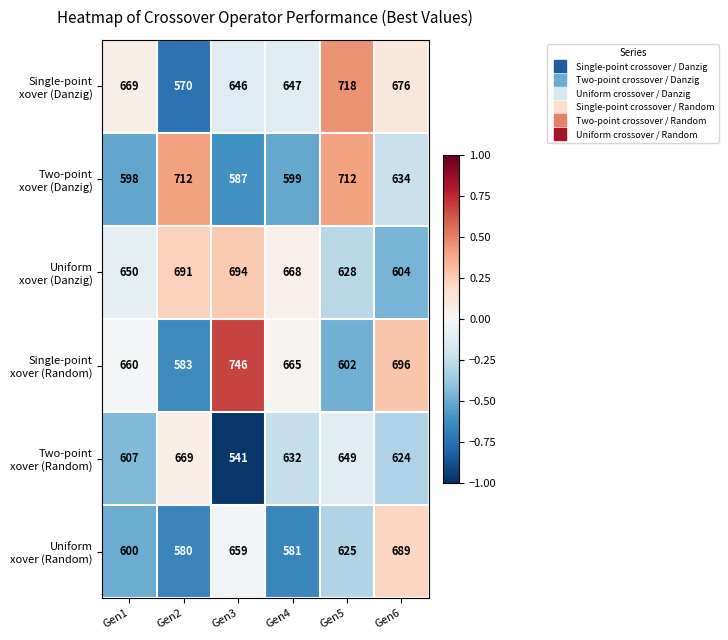

What is the maximum value shown in the chart?

746